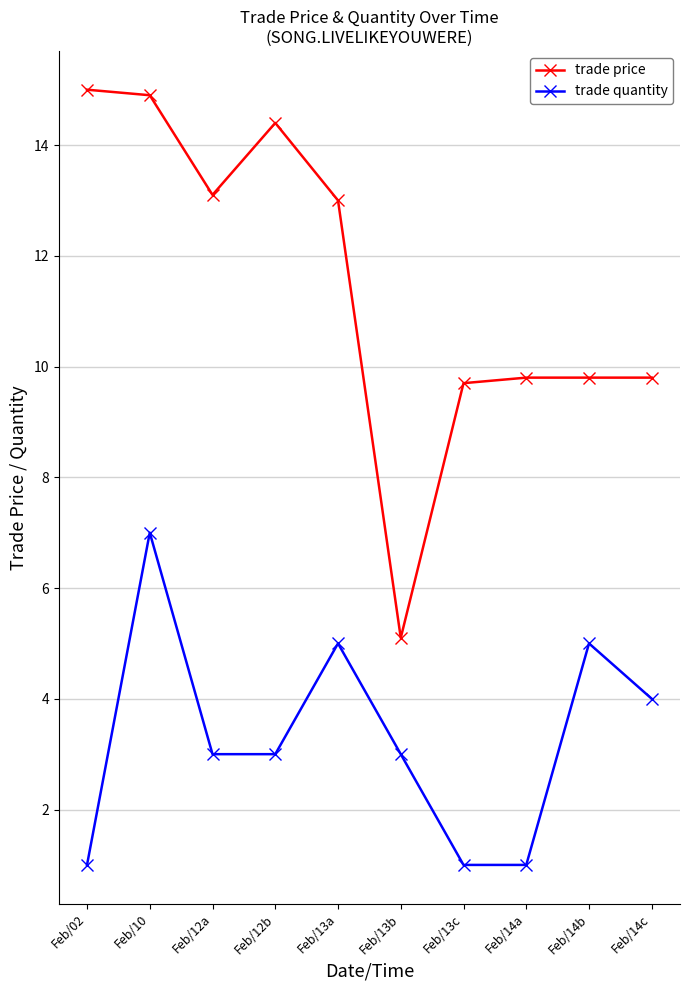

The value of trade price at Feb/12b is 6.3. True or false?

False